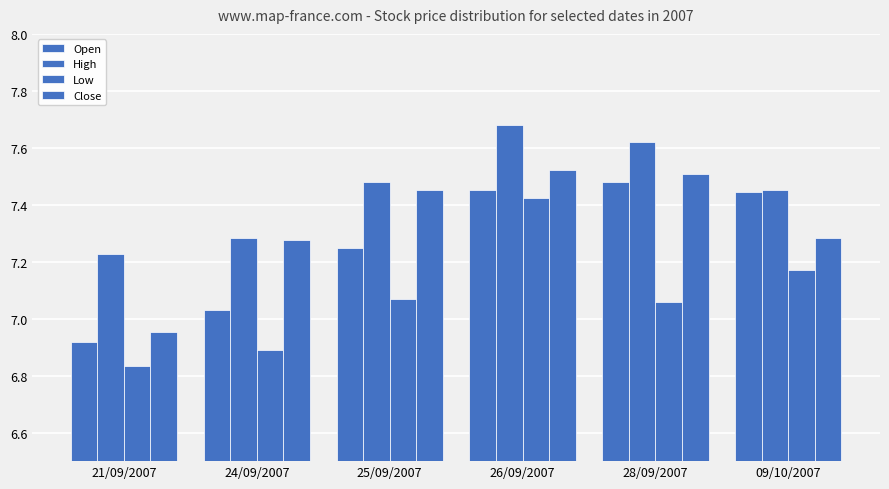

What is the difference between the second highest and second lowest values in the High series?

0.3